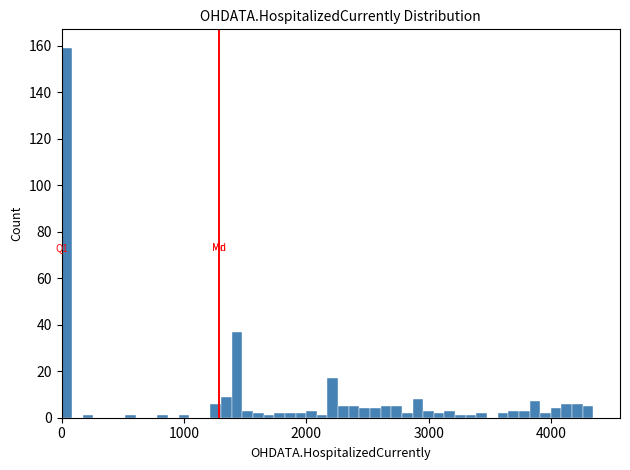

Read against the x-axis, roughly where is the centre of the tallest bar?

0